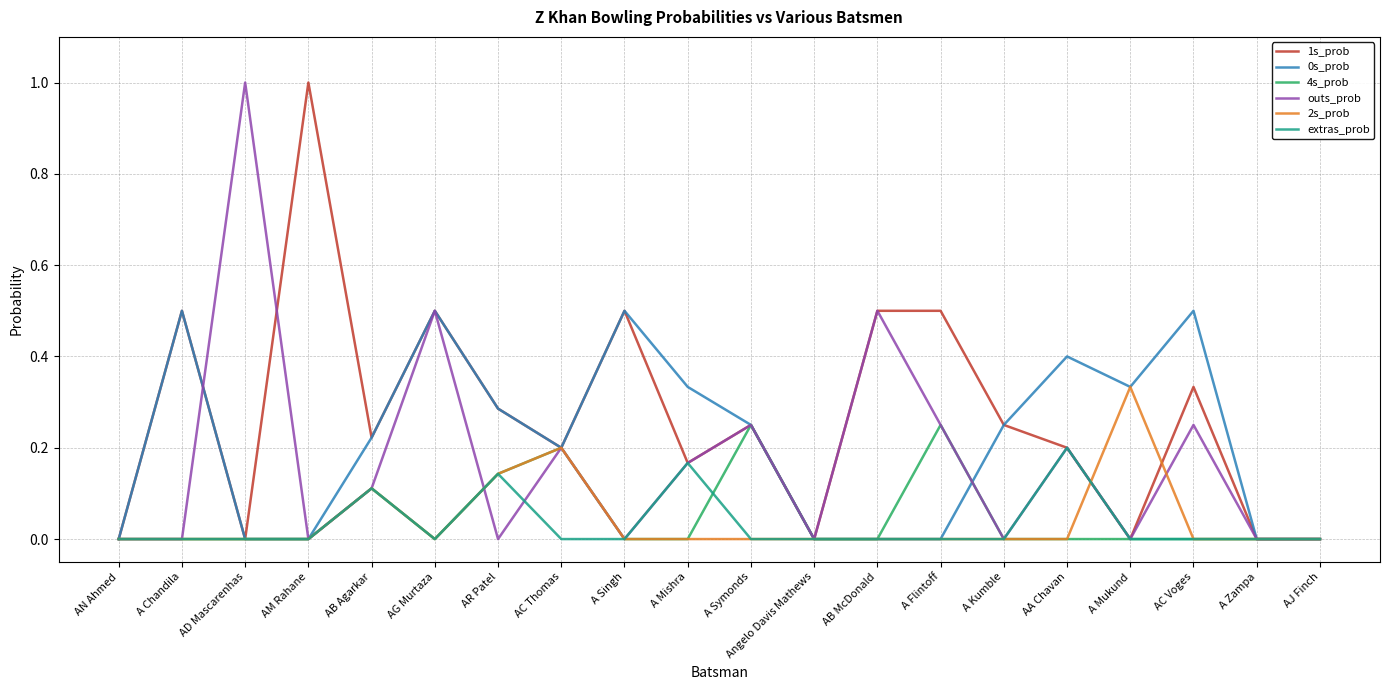

Count the 1s_prob values in the range 0 to 1.

20